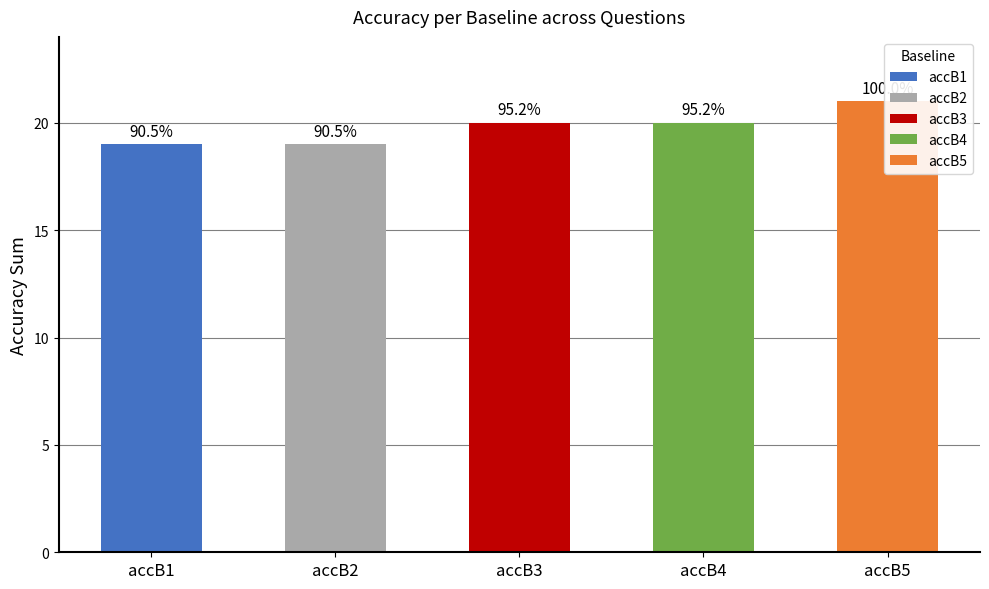

Count the number of data series in this chart.

5